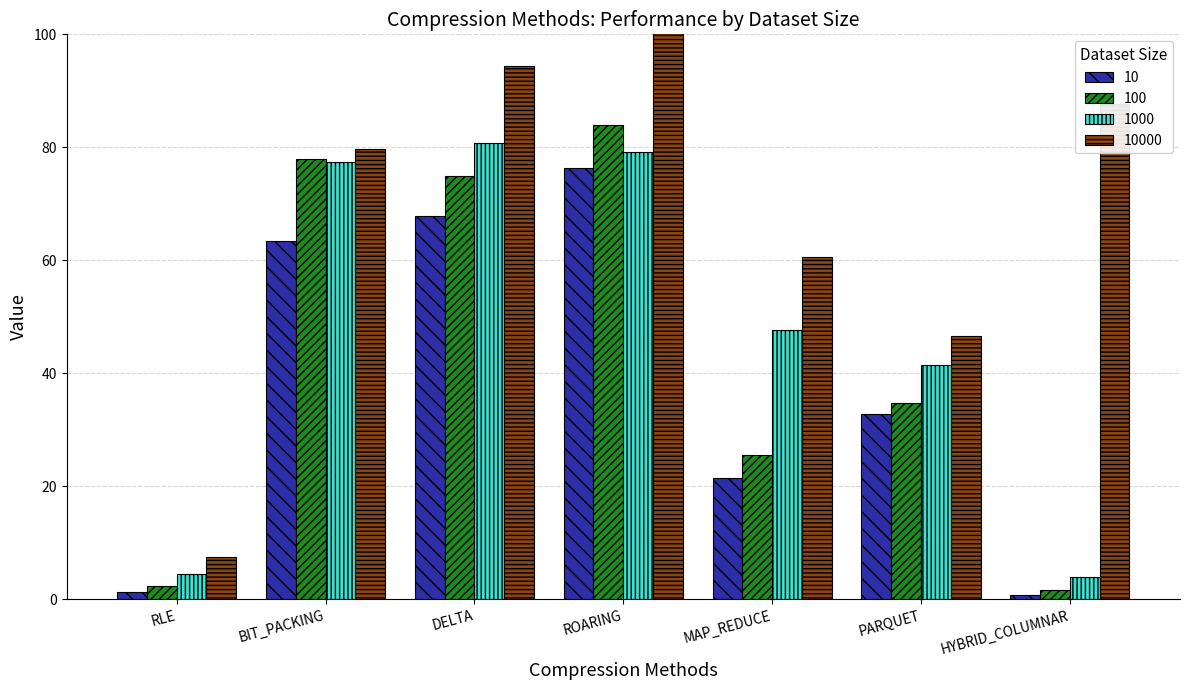

Which series has the widest spread of values?

10000